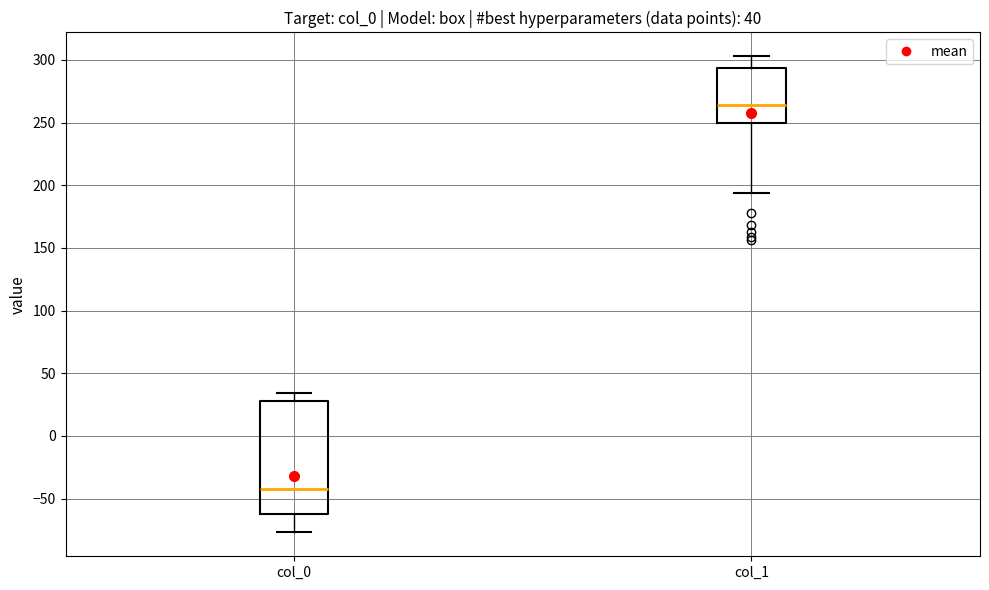

Comparing the boxes themselves (not the whiskers), which one is the tallest?

col_0